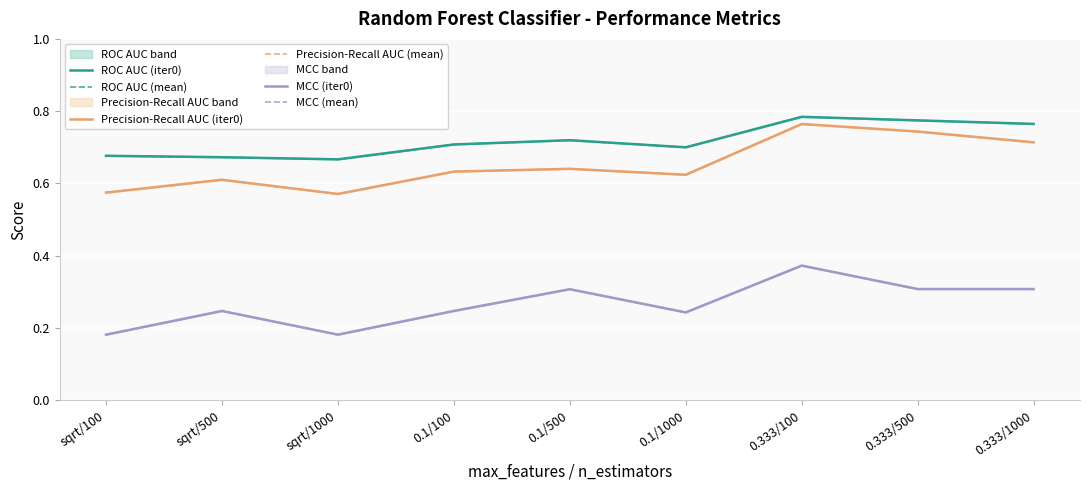

Reading left to right, extract all data points from this chart.

ROC AUC (iter0): 0.7	0.7	0.7	0.7	0.7	0.7	0.8	0.8	0.8
ROC AUC (mean): 0.7	0.7	0.7	0.7	0.7	0.7	0.8	0.8	0.8
Precision-Recall AUC (iter0): 0.6	0.6	0.6	0.6	0.6	0.6	0.8	0.7	0.7
Precision-Recall AUC (mean): 0.6	0.6	0.6	0.6	0.6	0.6	0.8	0.7	0.7
MCC (iter0): 0.2	0.2	0.2	0.2	0.3	0.2	0.4	0.3	0.3
MCC (mean): 0.2	0.2	0.2	0.2	0.3	0.2	0.4	0.3	0.3